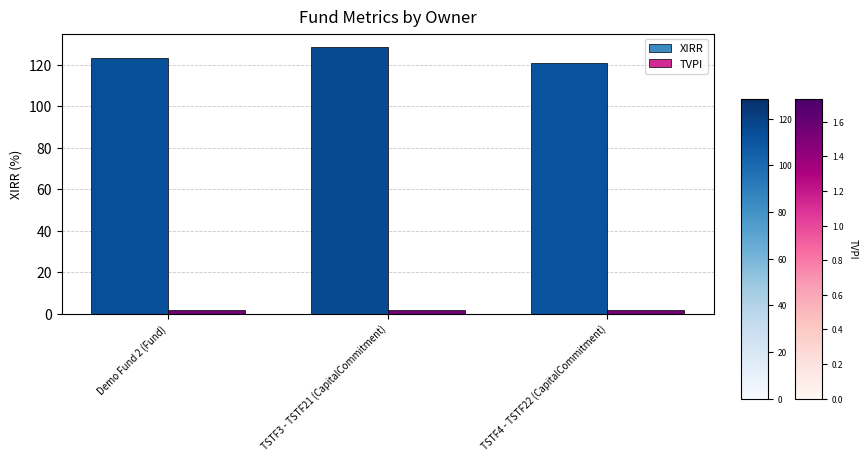

At how many categories does at least one series exceed 72?

3